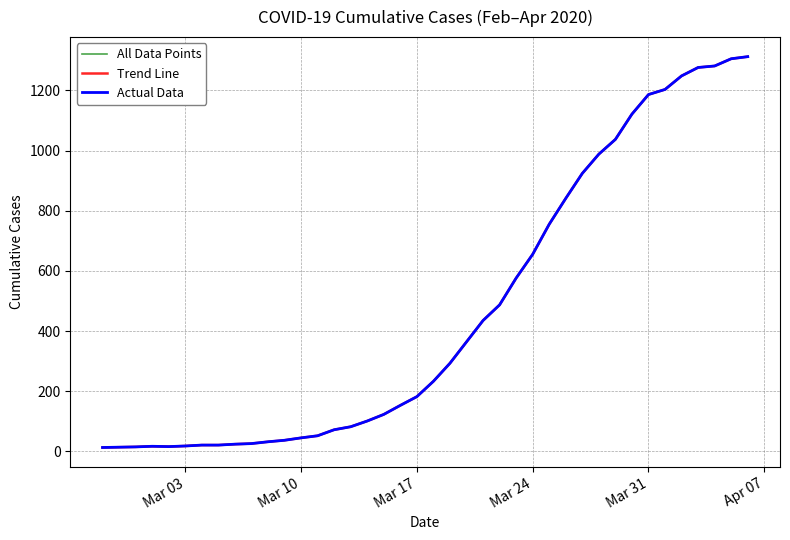

Is this an area chart (filled region under the line)?

No